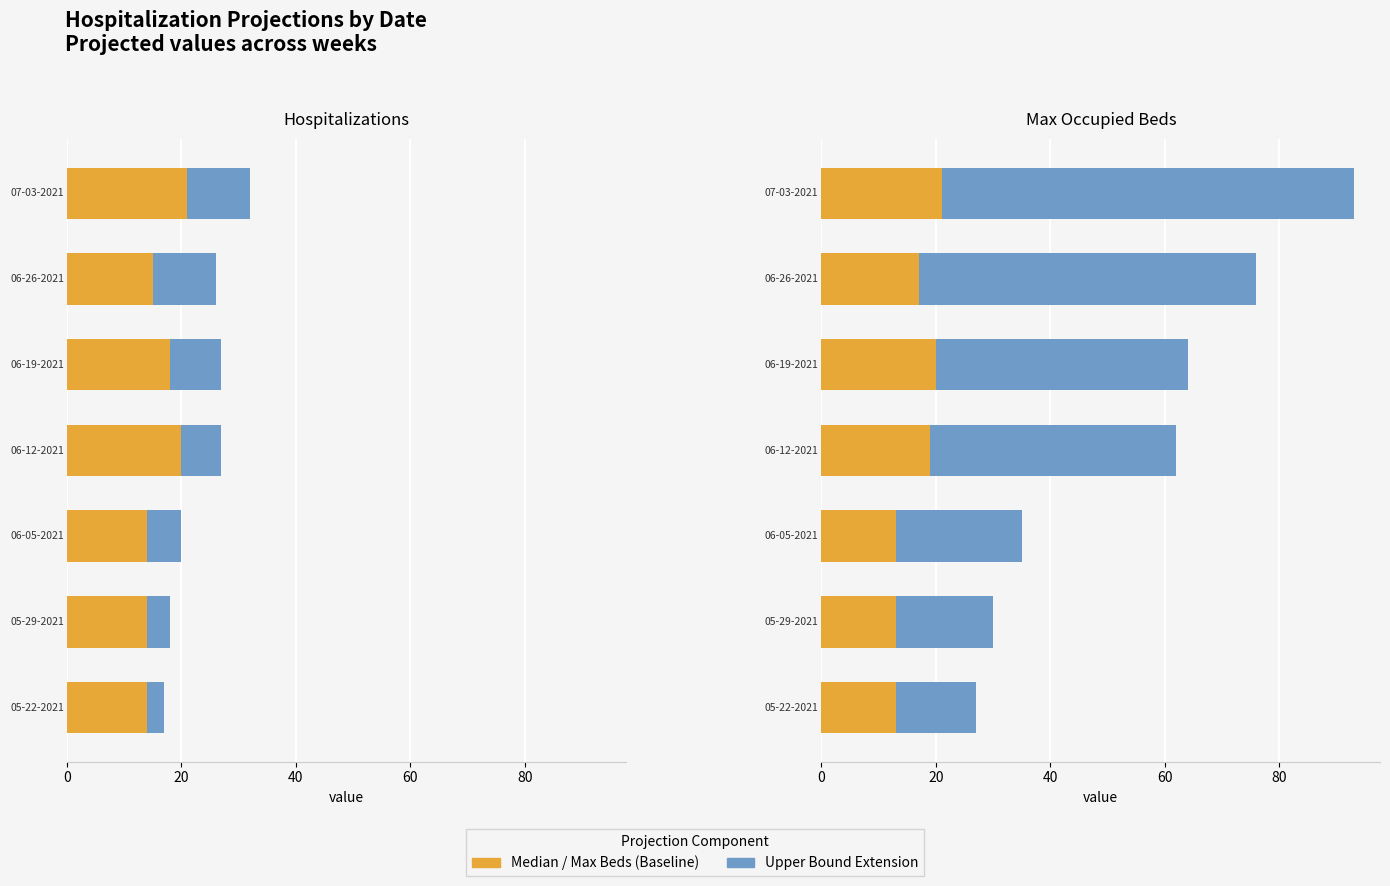

Reading right to left, what are all the values shown in this chart?

Total Hospitalizations (Median): 21	15	18	20	14	14	14
Upper Hospitalization Bound: 11	11	9	7	6	4	3
Max Occupied Beds: 21	17	20	19	13	13	13
Upper Max Occupied Beds: 72	59	44	43	22	17	14